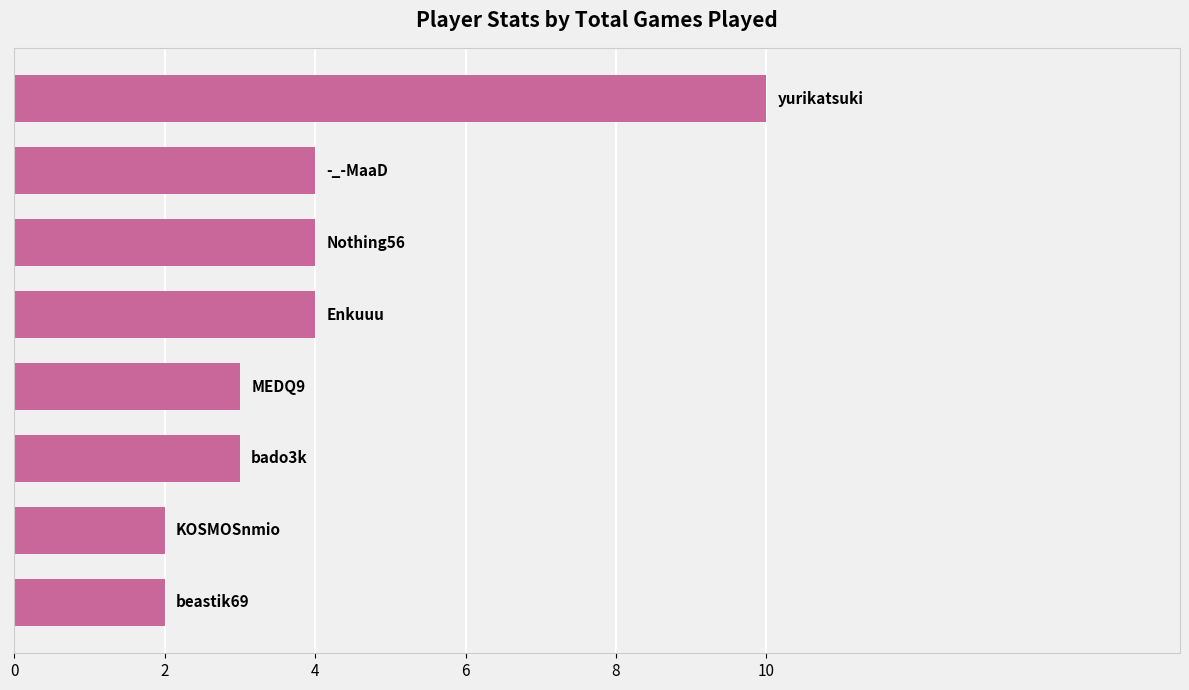

How many data points are less than 4?

4